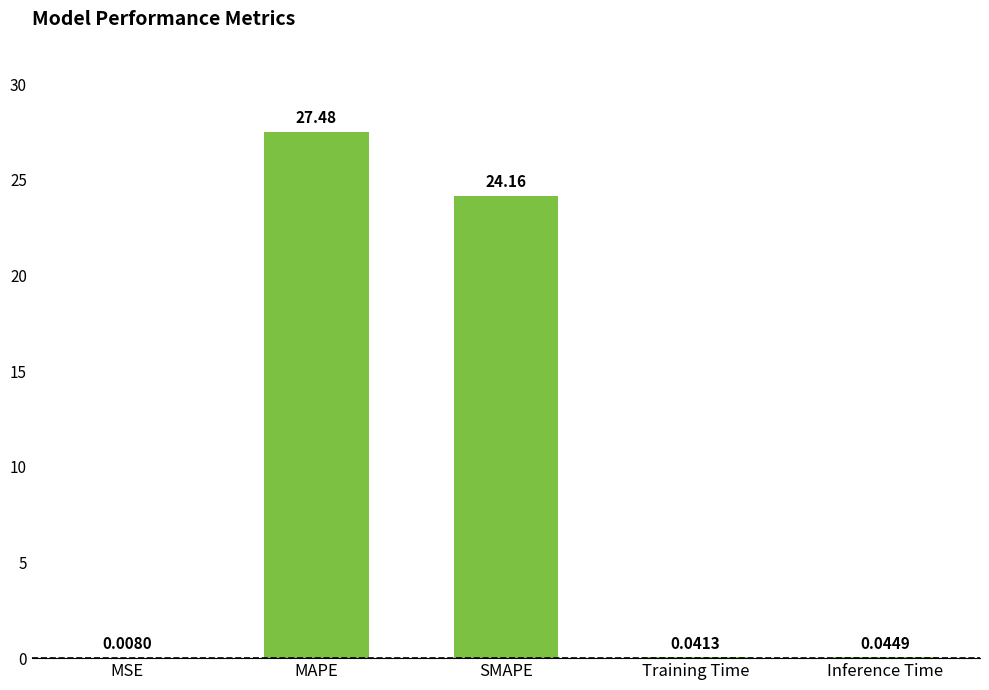

What is the sum of all values?

51.7